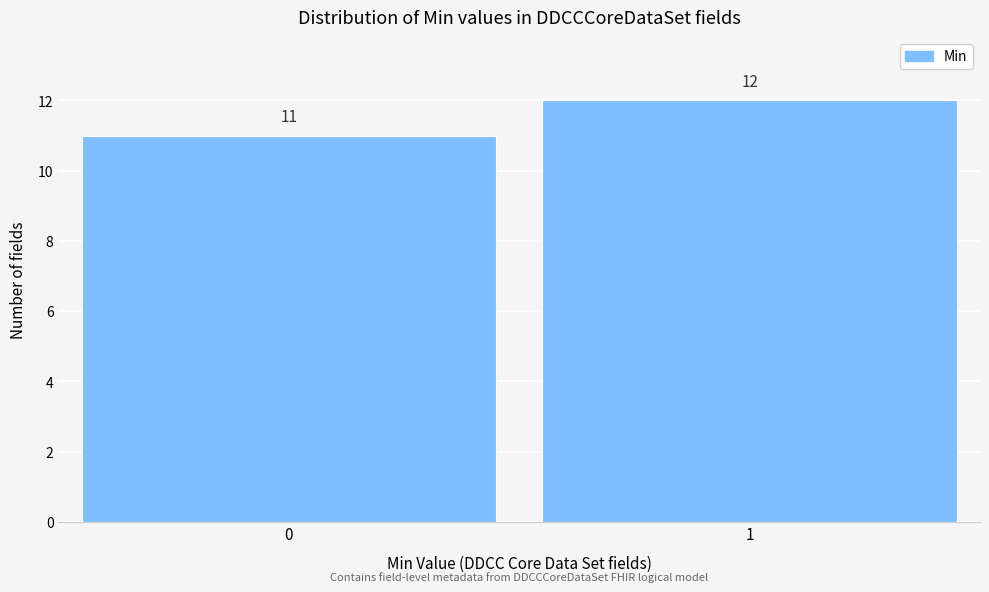

Reading left to right, extract all data points from this chart.

11	12